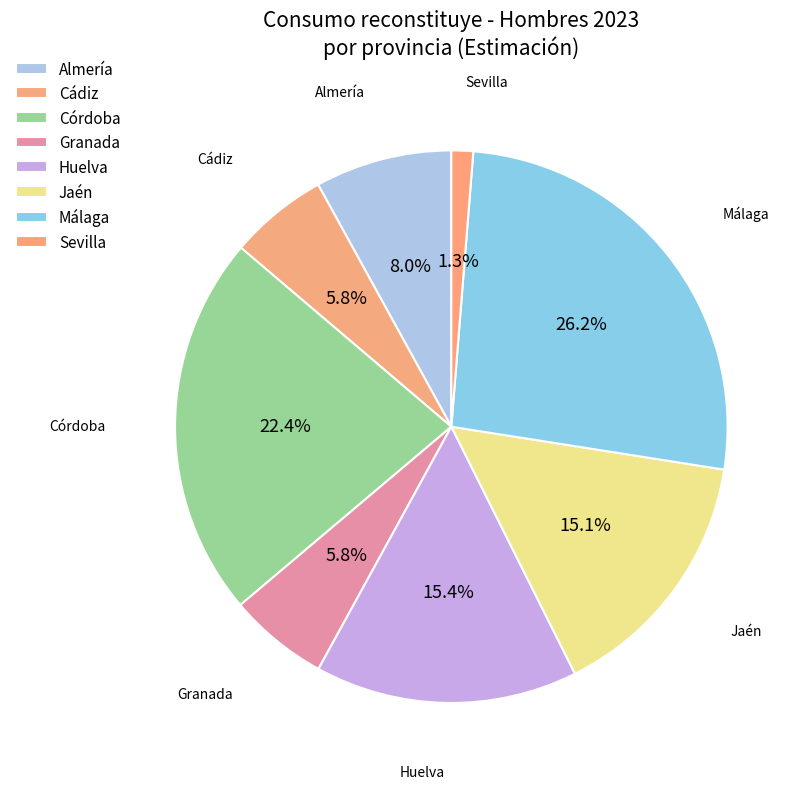

The Granada slice represents 6% of the pie. True or false?

True